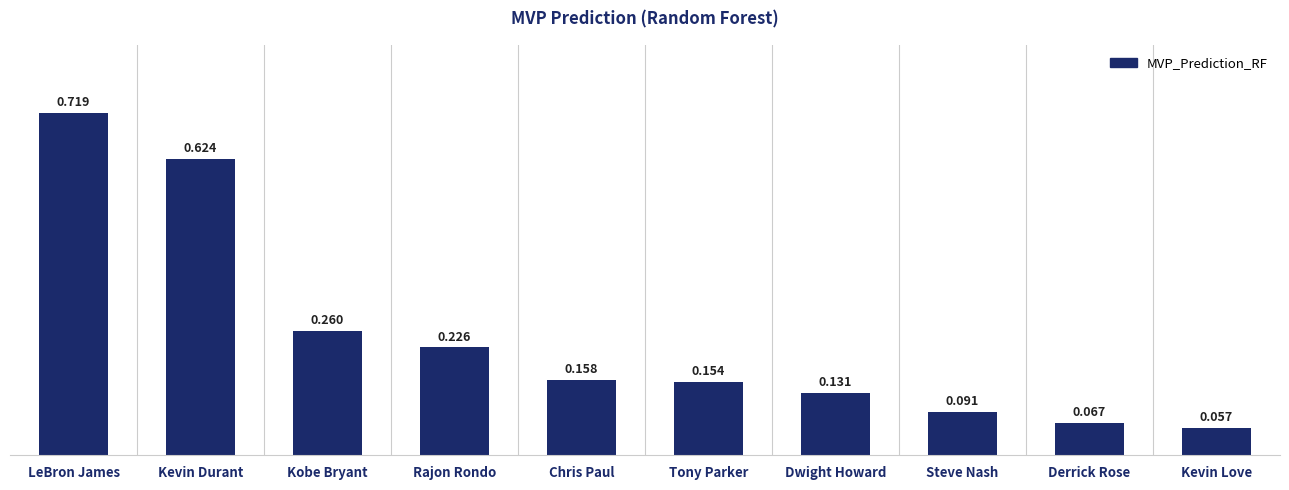

Which category has the highest value across all series?

LeBron James